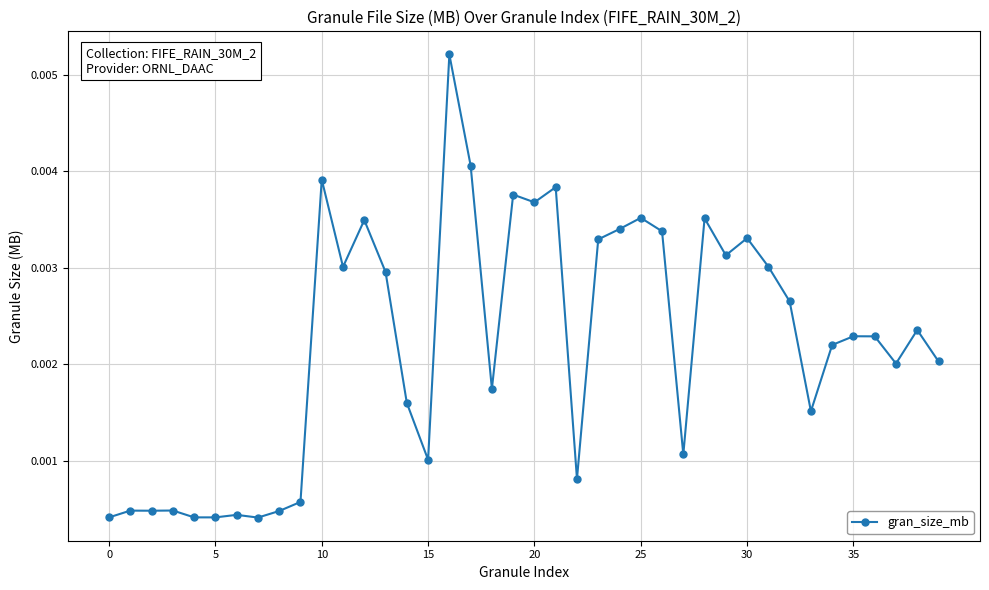

How many lines are shown in the chart?

1